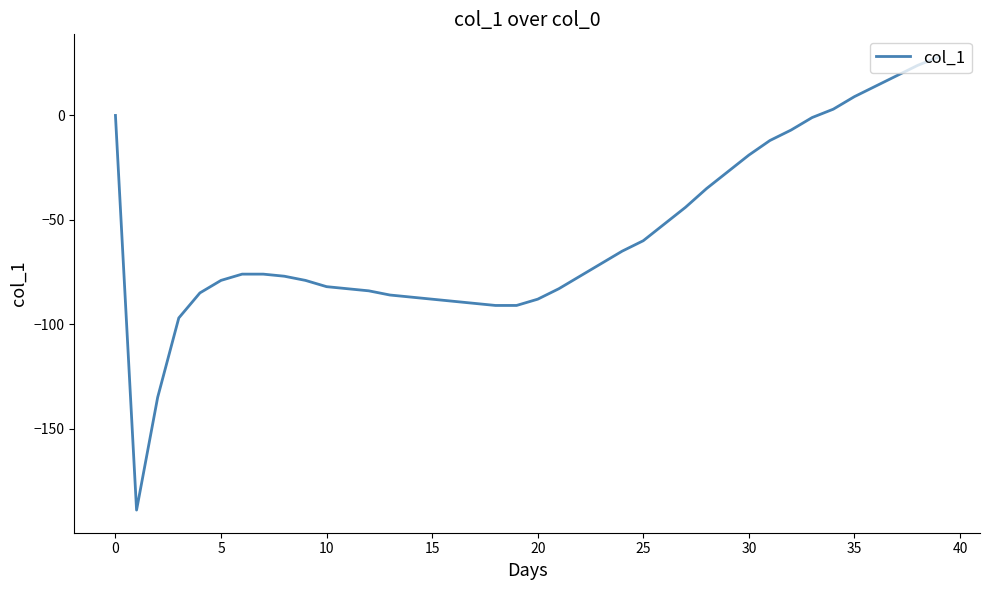

What is the smallest value displayed?

-189